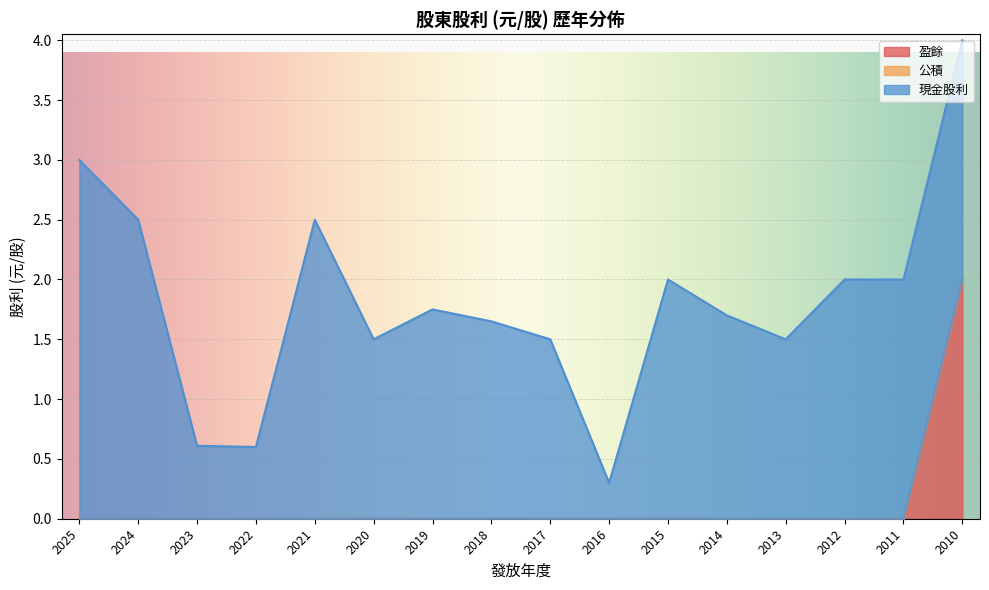

At which category does 現金股利 reach its first local peak?

2021